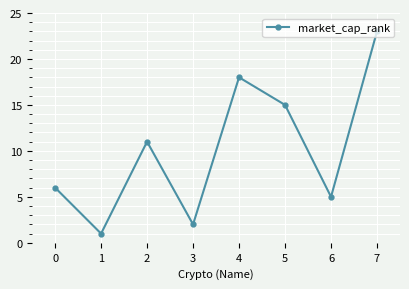

How many interior local valleys (lower than both neighbors) does the data have?

3